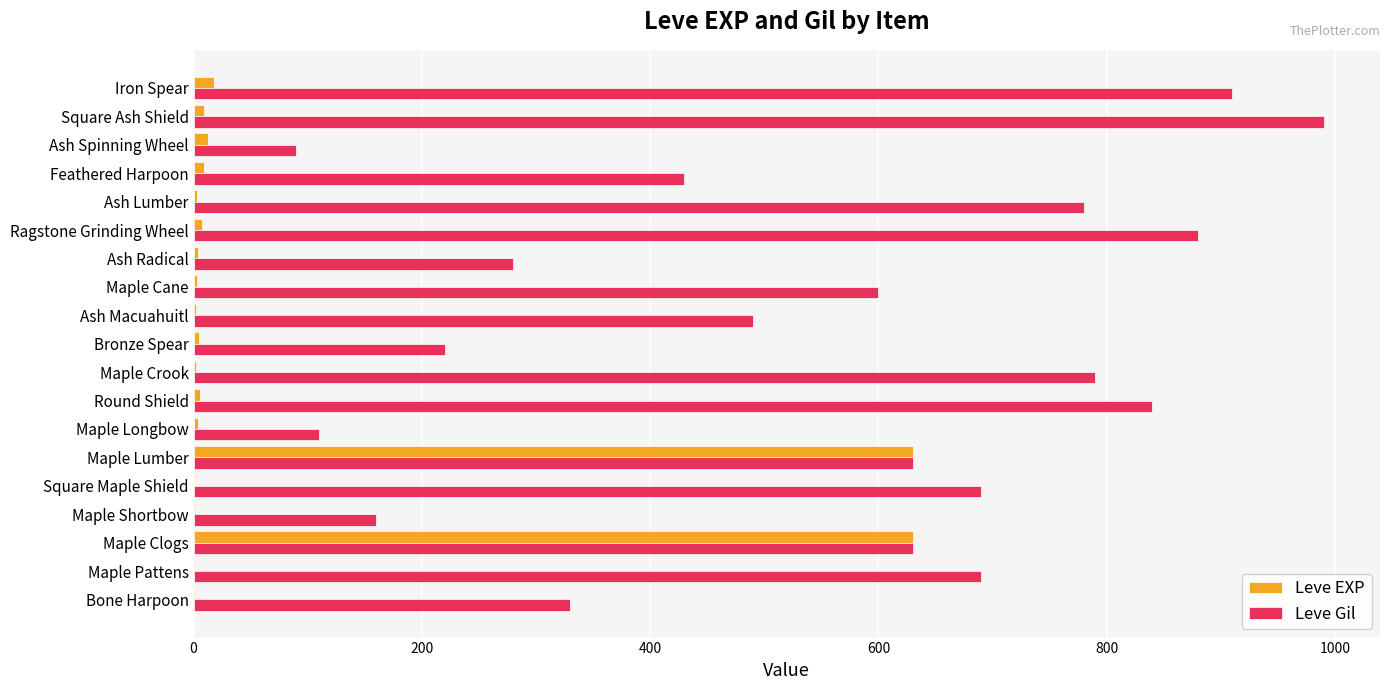

What is the sum of all Leve Gil values?

10540